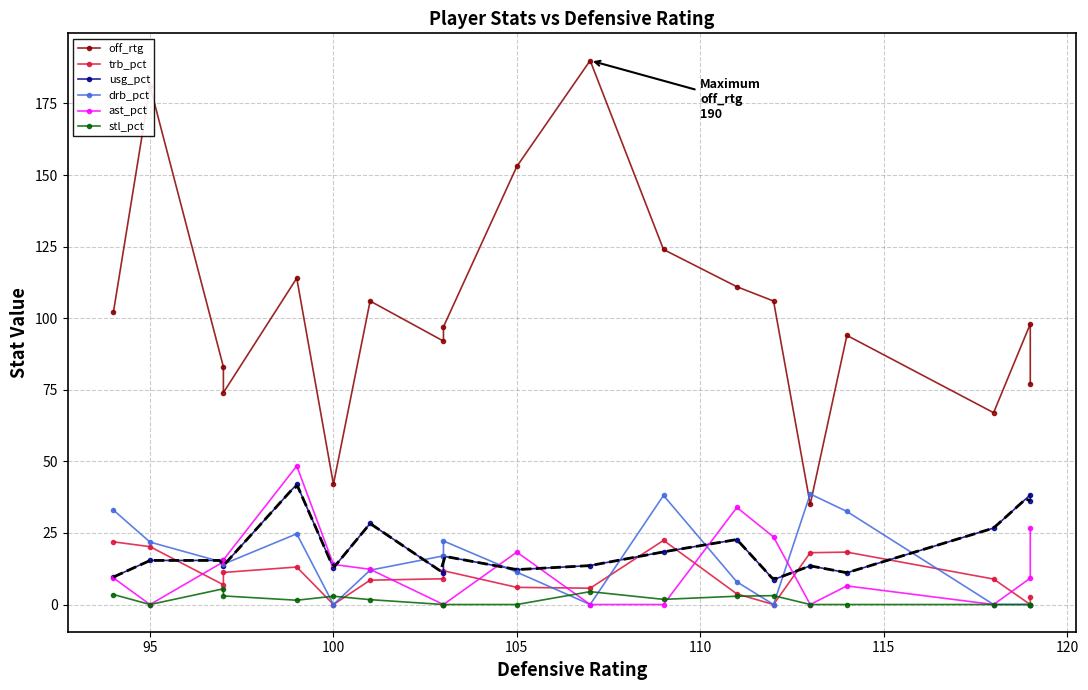

What is the difference between the maximum and minimum values in the drb_pct series?

38.6